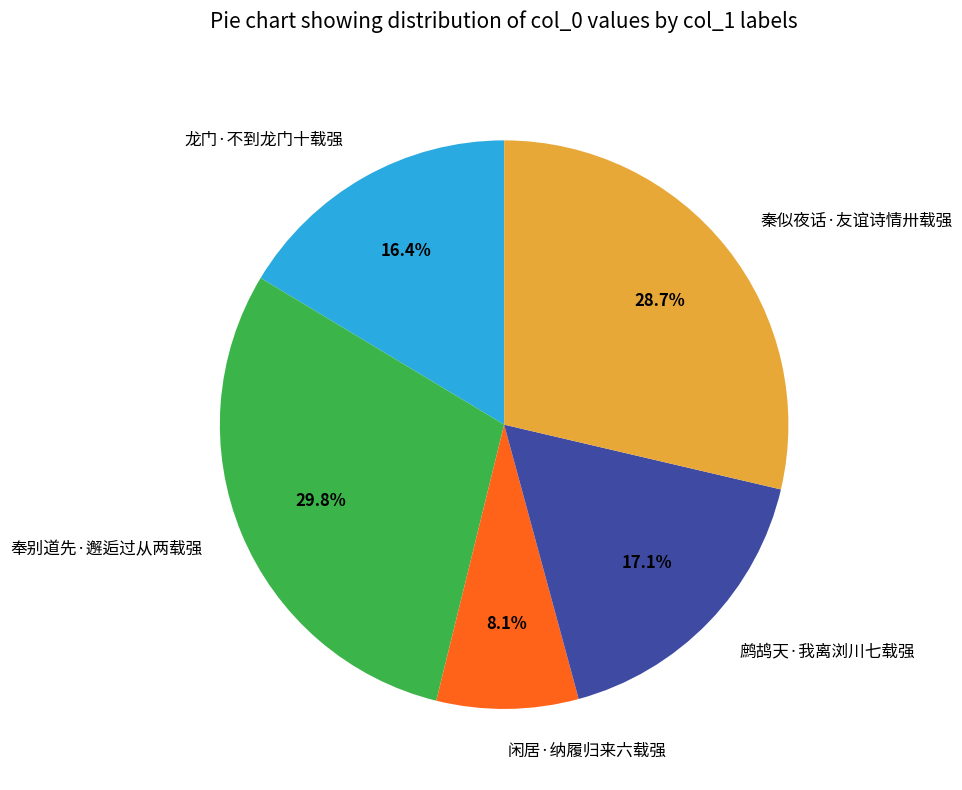

What percentage is the 奉别道先·邂逅过从两载强 slice, to the nearest percent?

30%